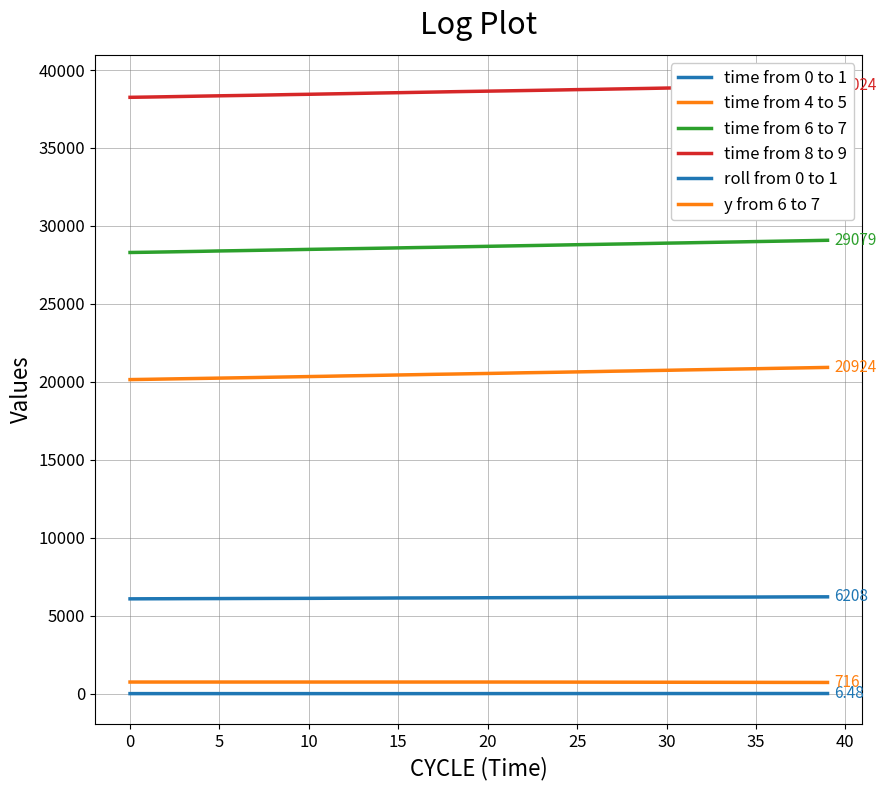

At which label is roll from 0 to 1 closest to 2?

23